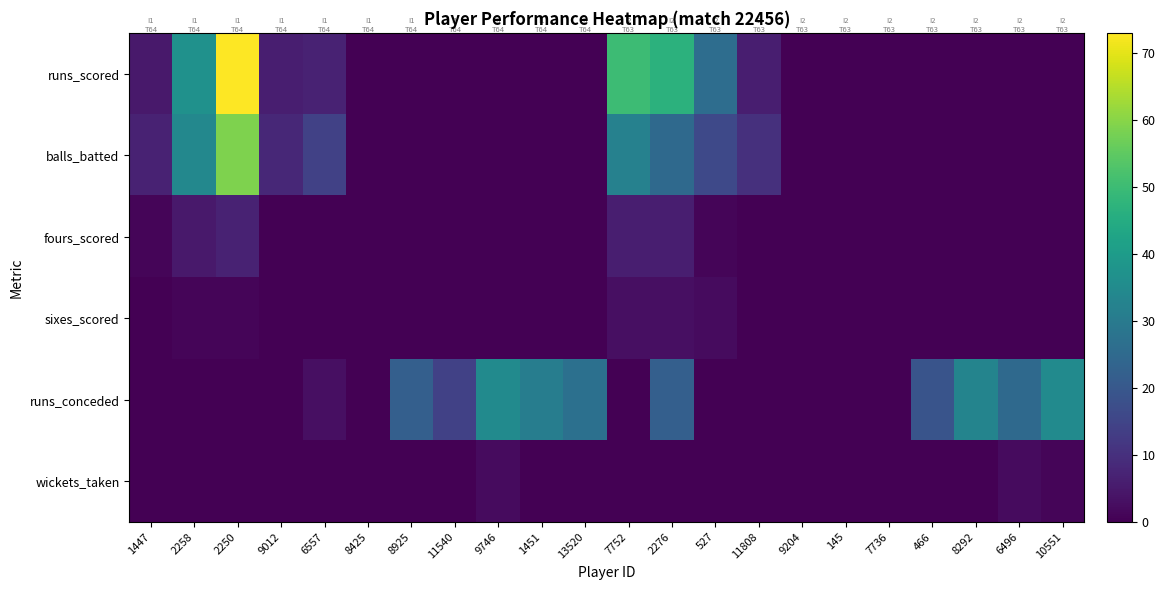

At which category is the sum across all series the highest?

2250